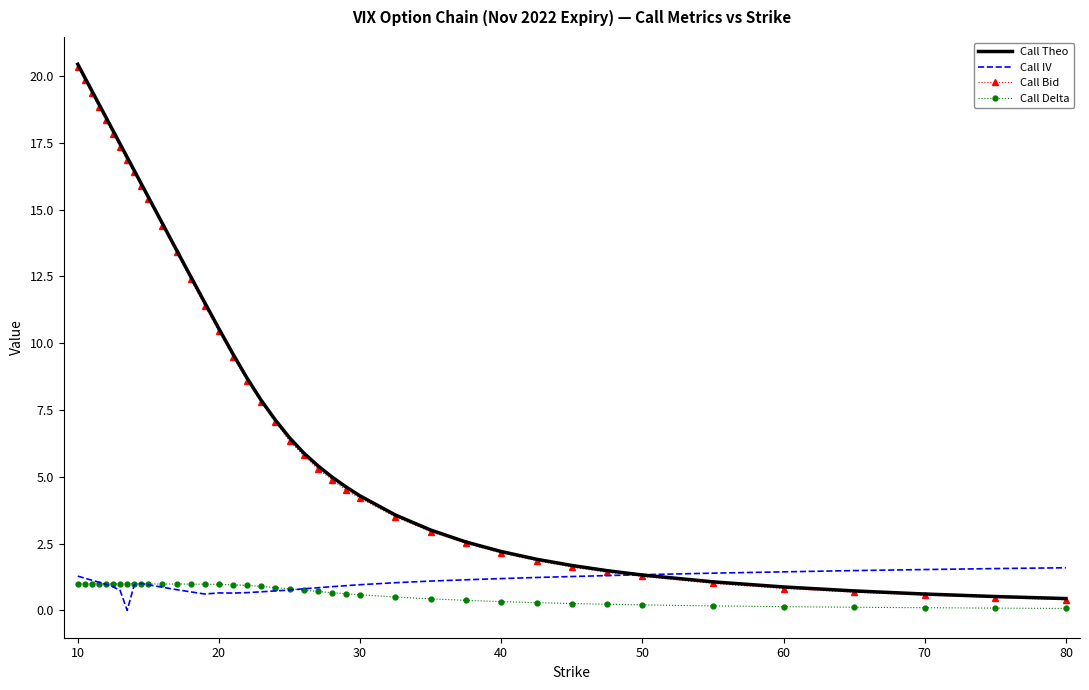

What is the maximum value shown in the chart?

20.4